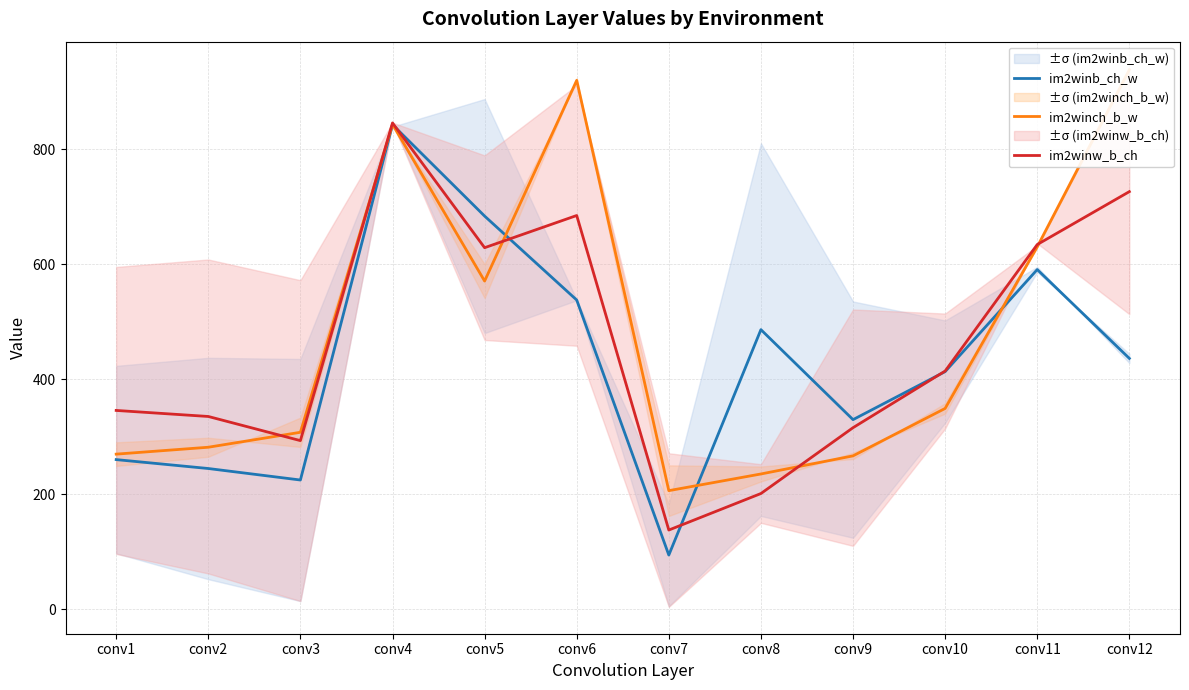

What is the difference between the second highest and minimum values in the im2winch_b_w series?

713.5